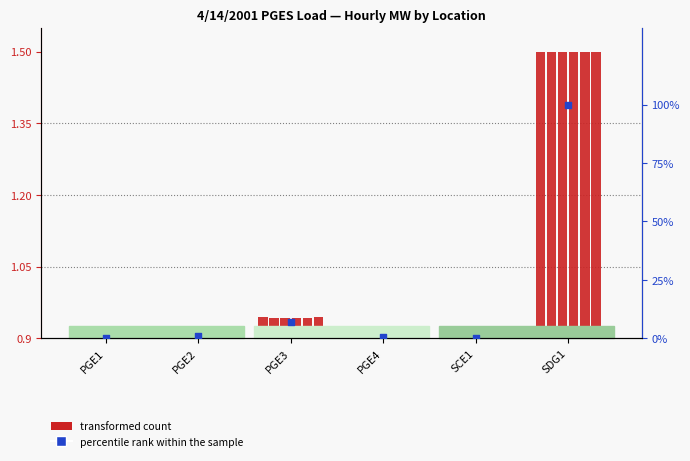

What are all the series names shown in the legend?

transformed count, percentile rank within the sample